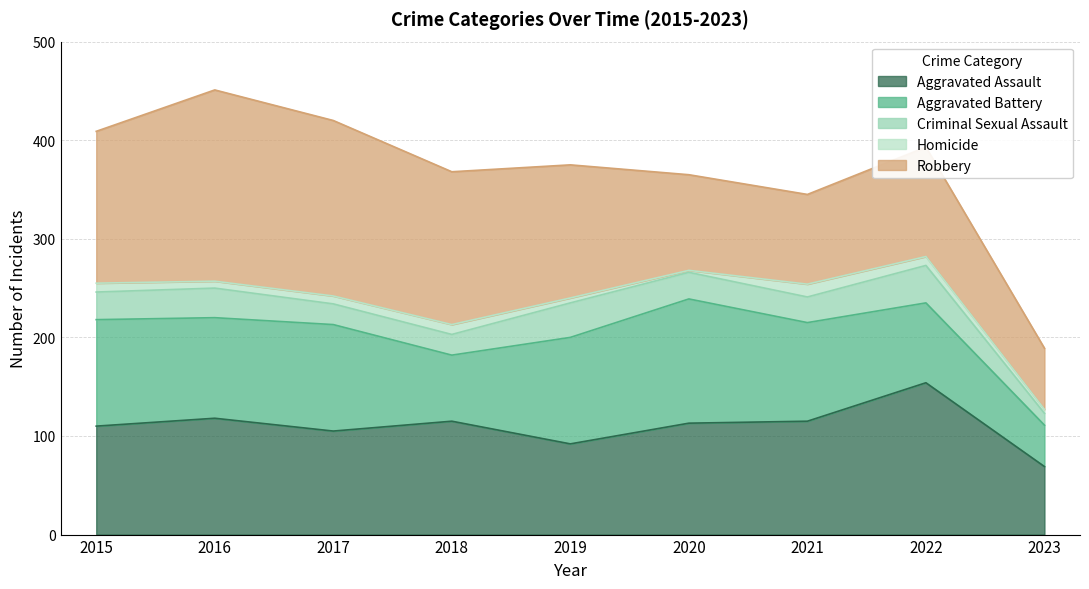

How many categories are shown in the chart?

9